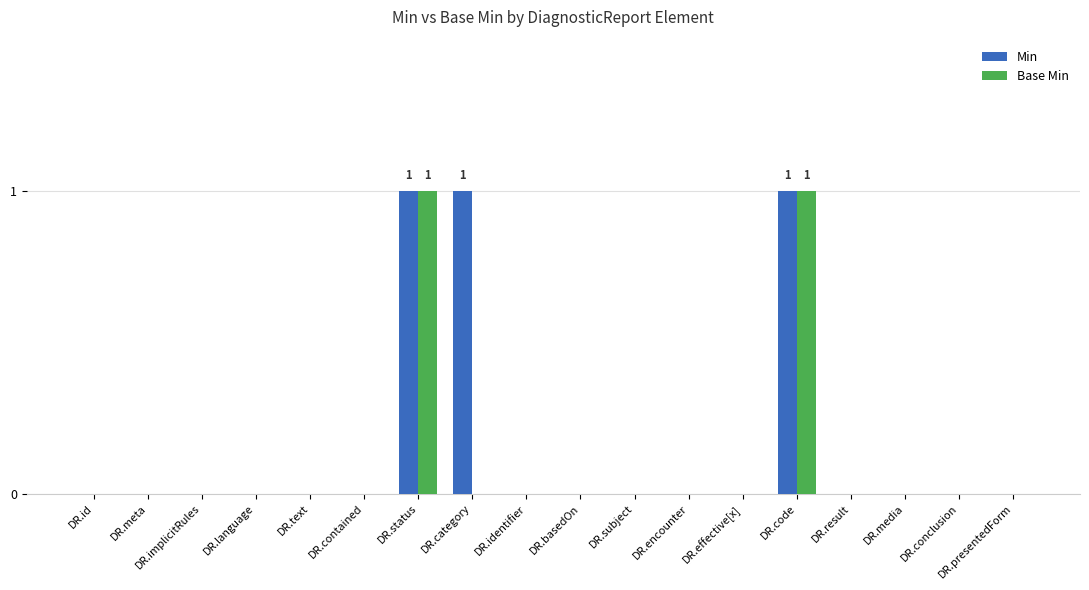

Count the number of data series in this chart.

2